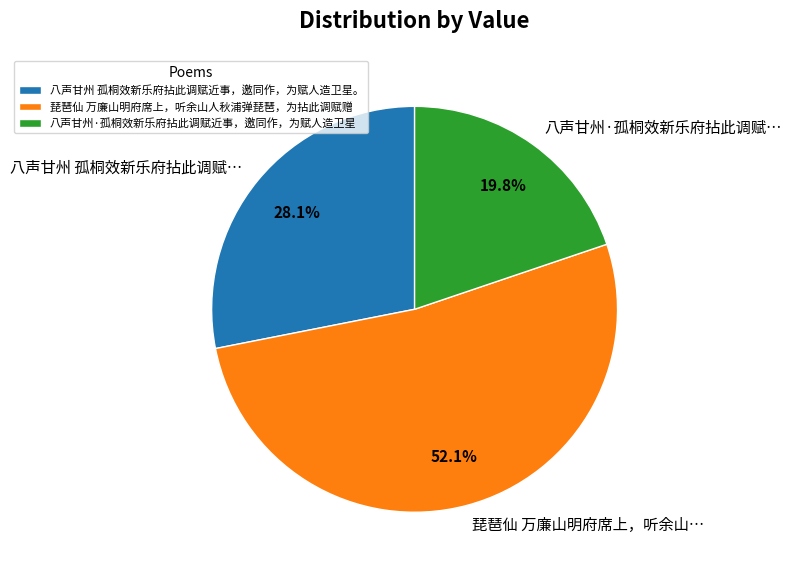

To the nearest percent, what portion does 八声甘州 孤桐效新乐府拈此调赋近事，邀同作，为赋人造卫星。 represent?

28%